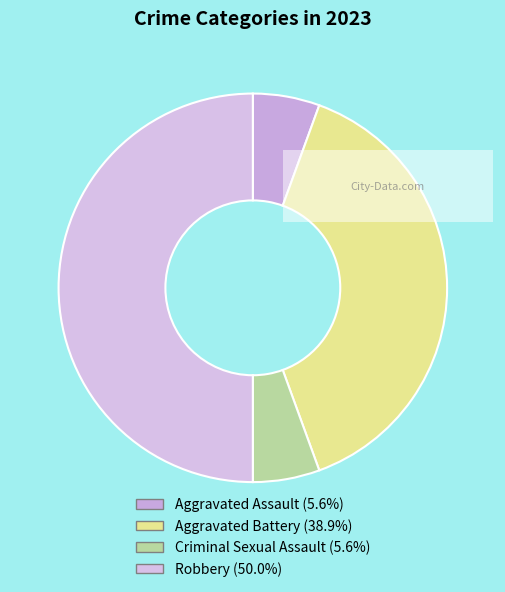

Count the number of slices in the pie.

4